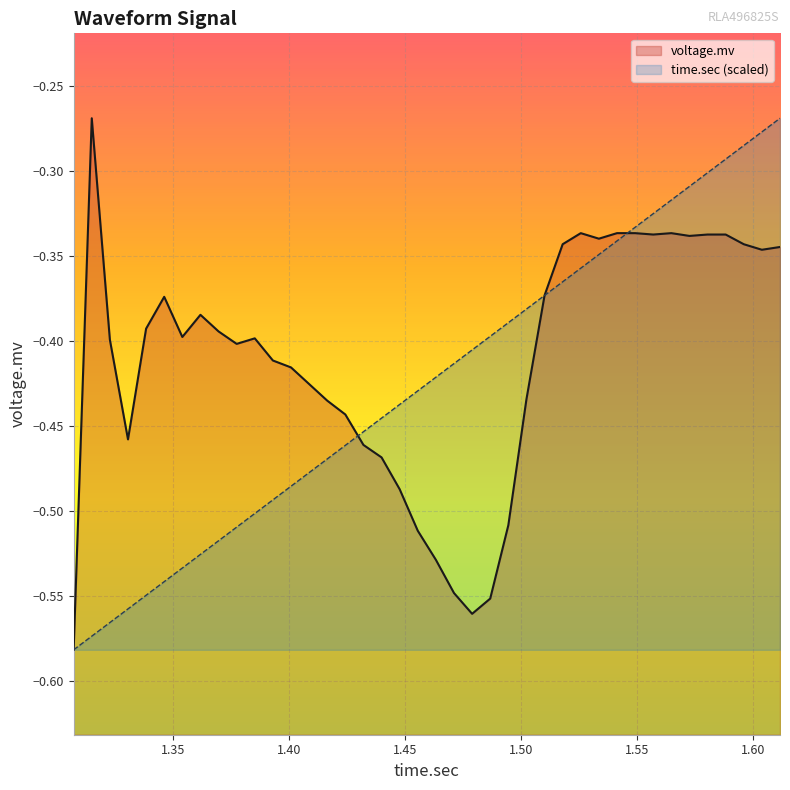

Rank the series at 35 from highest to lowest value.

time.sec, voltage.mv